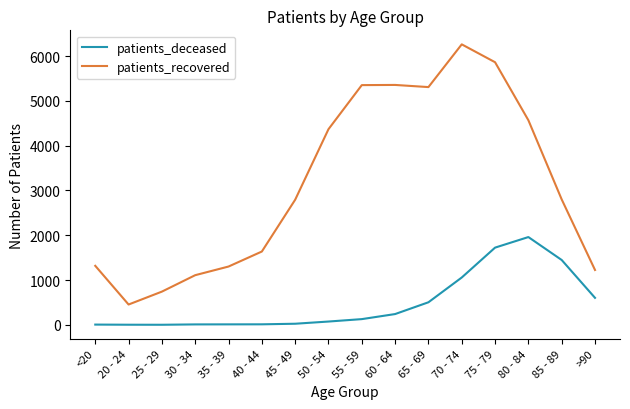

True or false: patients_deceased and patients_recovered intersect in this chart.

False